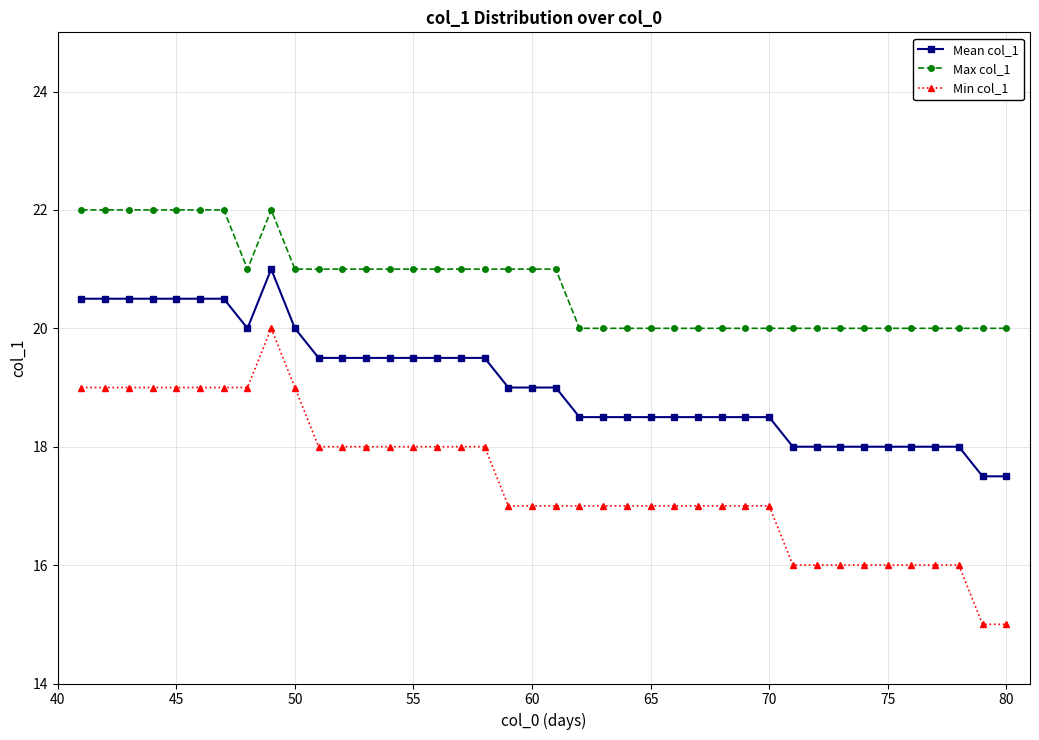

List the series in order of their peak value, highest first.

Max col_1, Mean col_1, Min col_1